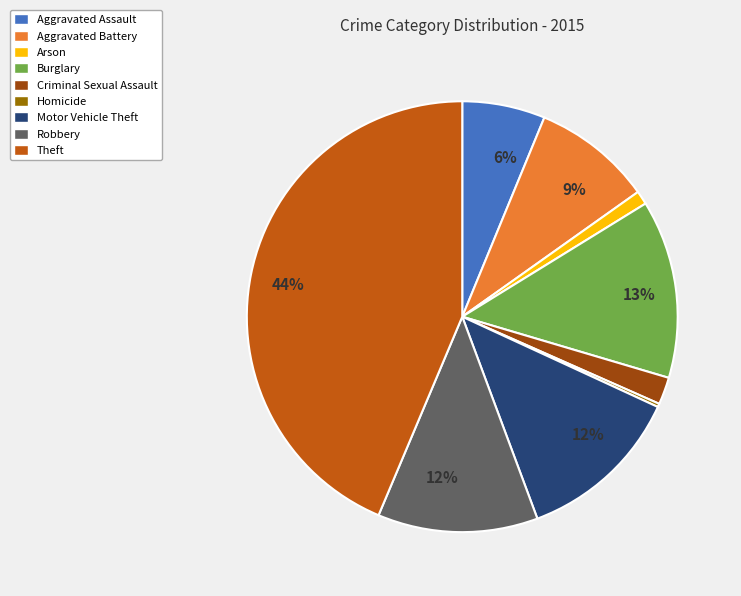

True or false: Motor Vehicle Theft accounts for 12% of the total.

True